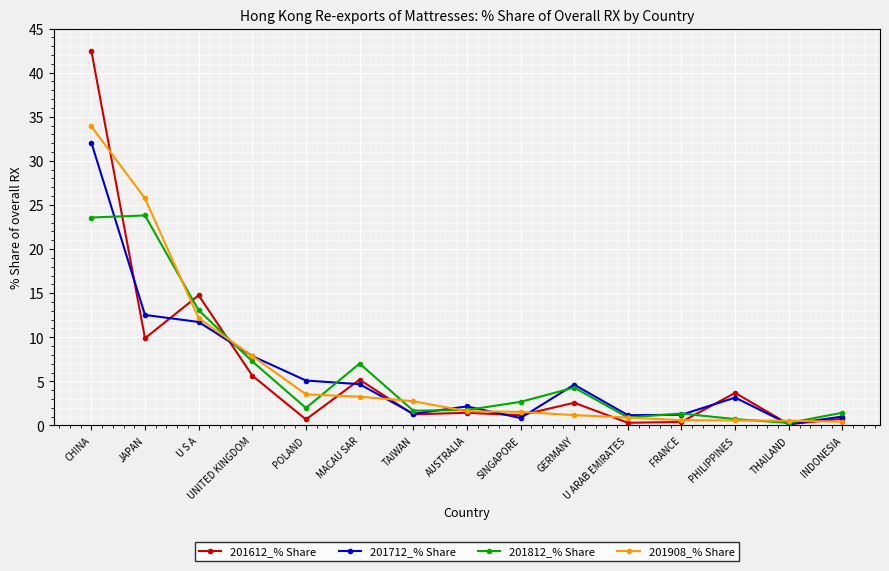

How many lines are shown in the chart?

4